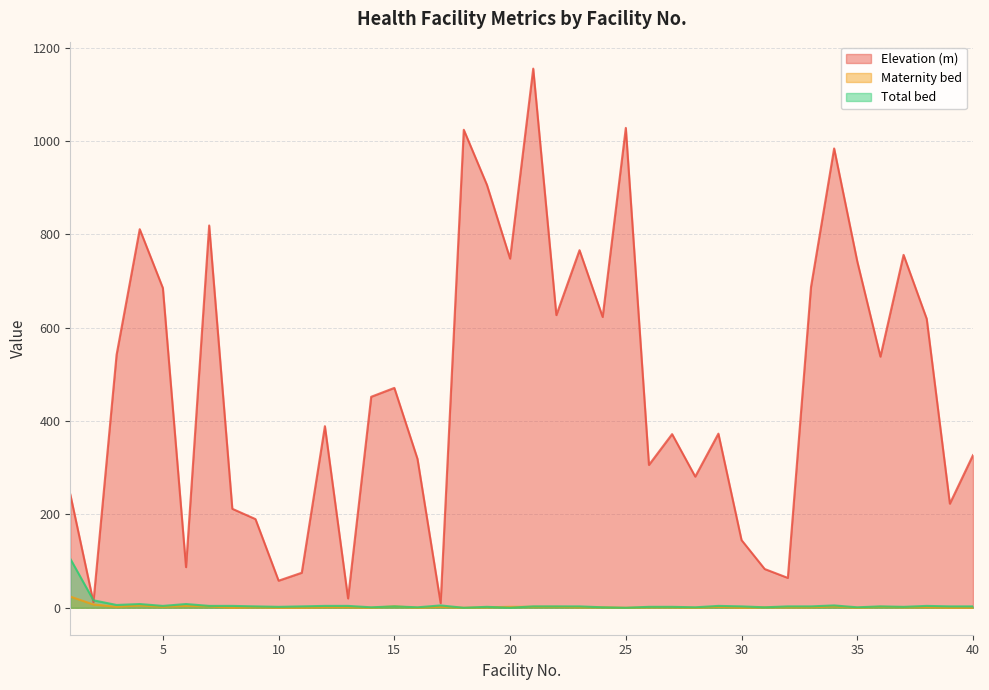

At which category does Elevation (m) reach its first local peak?

4